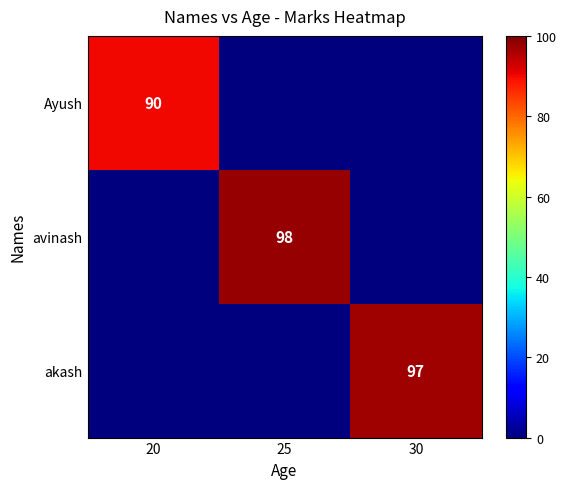

Count the number of data series in this chart.

3